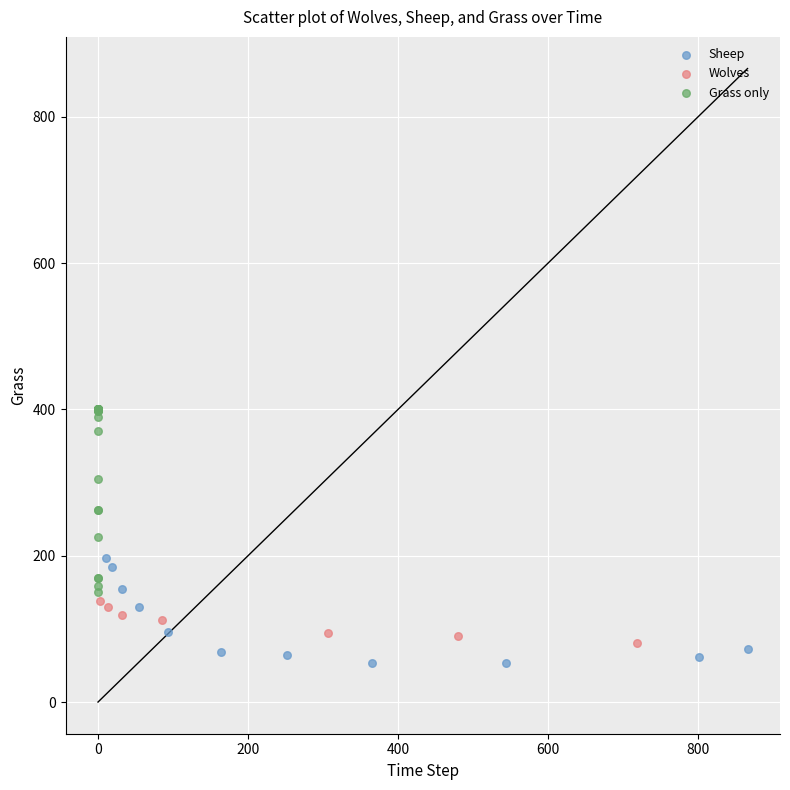

What are all the series names shown in the legend?

Sheep, Wolves, Grass only